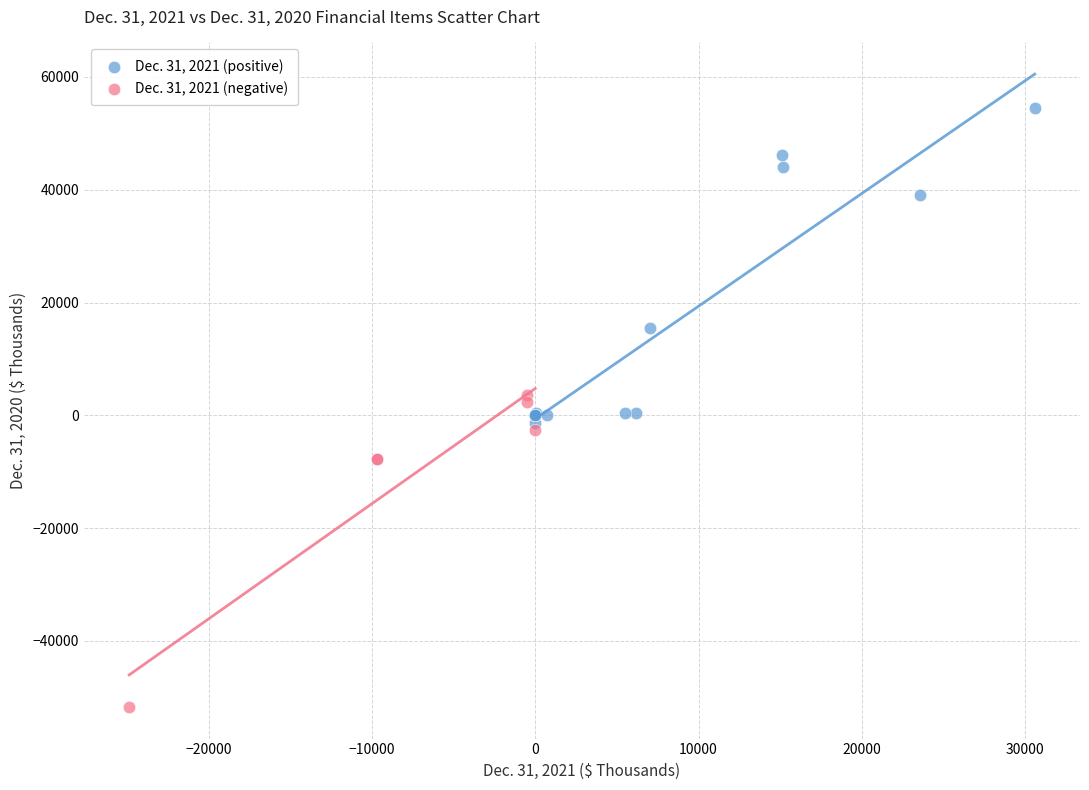

Which series reaches the maximum Y coordinate?

Dec. 31, 2021 (positive)